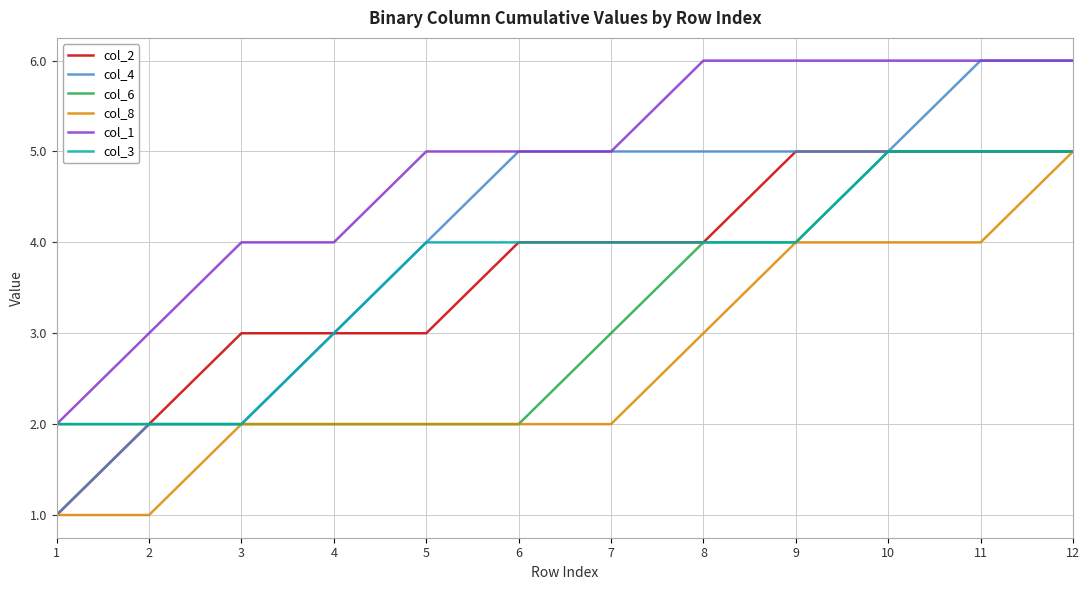

Is it true that col_8 equals 2 at 6?

True